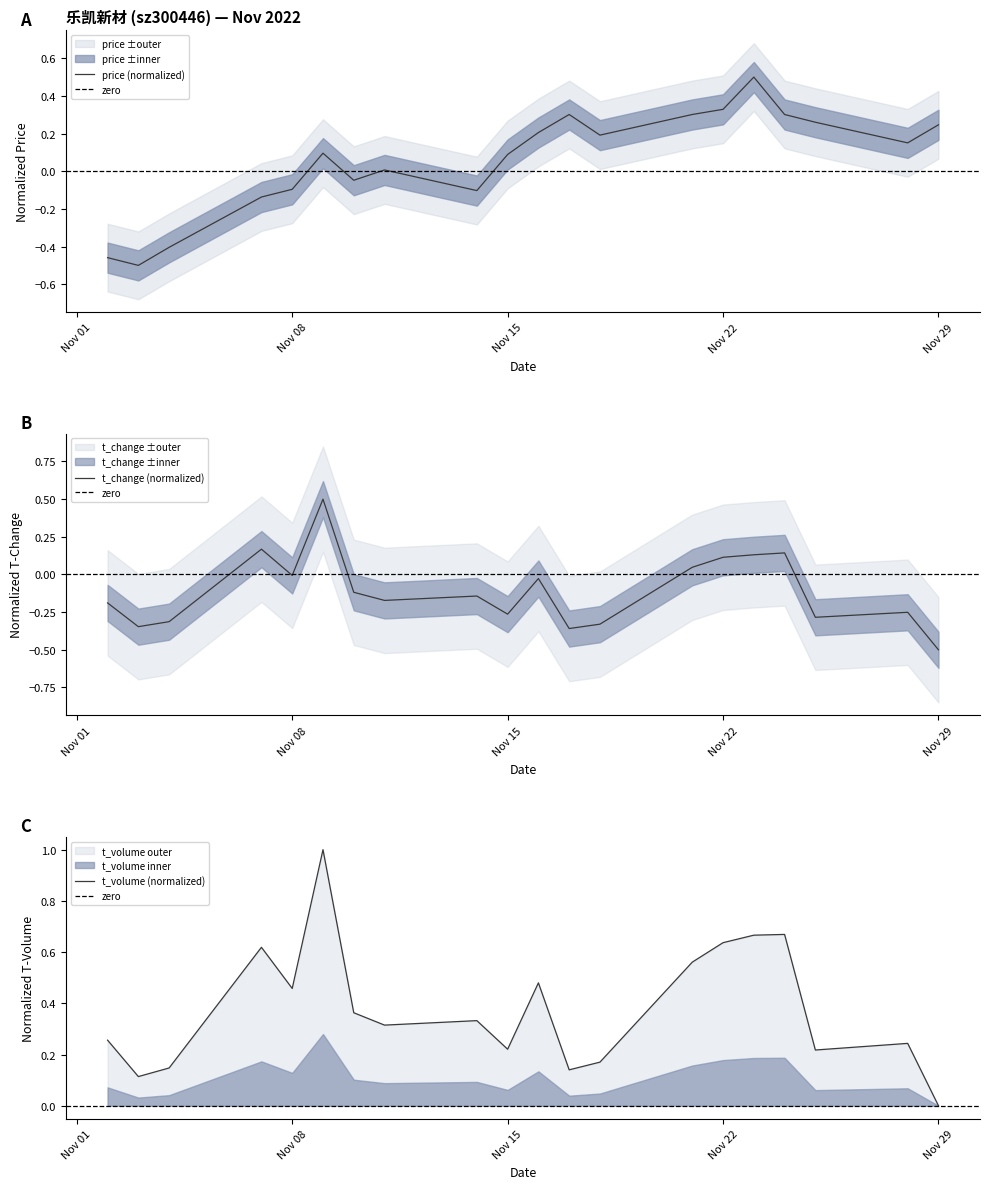

What is the total value across all series at 2022-11-16?

0.7